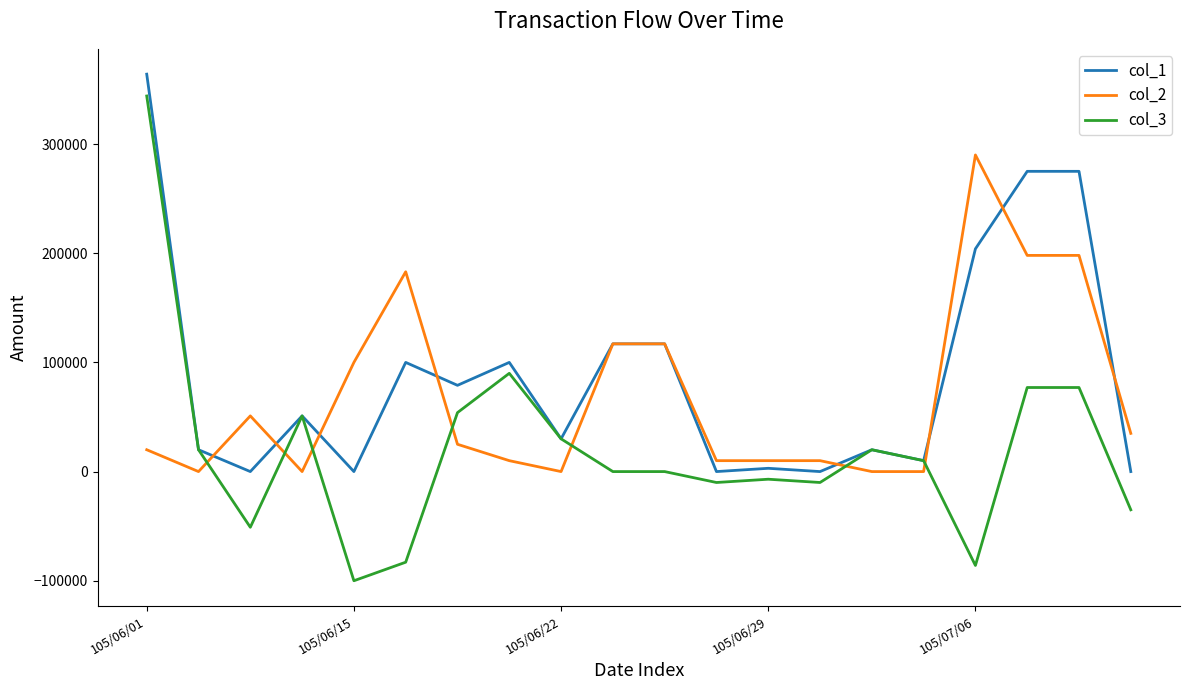

What is the greatest value displayed?

364000